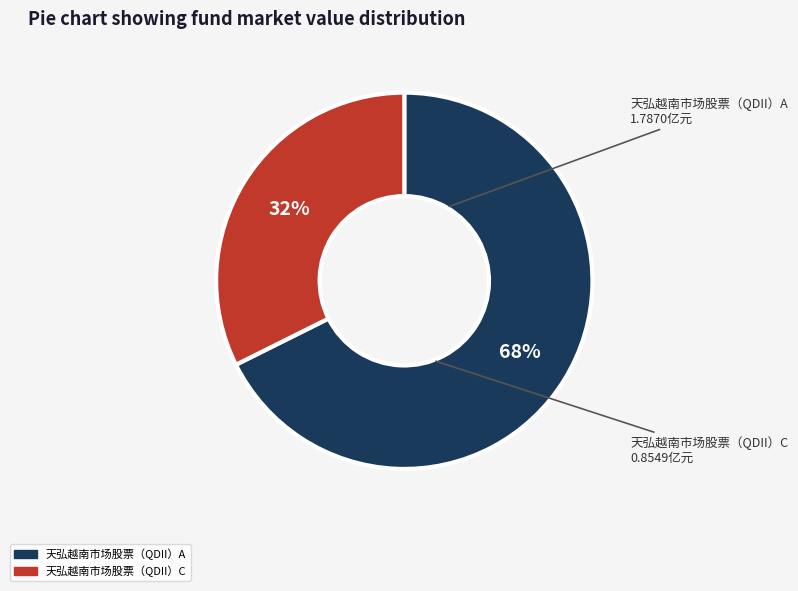

Count the number of slices in the pie.

2